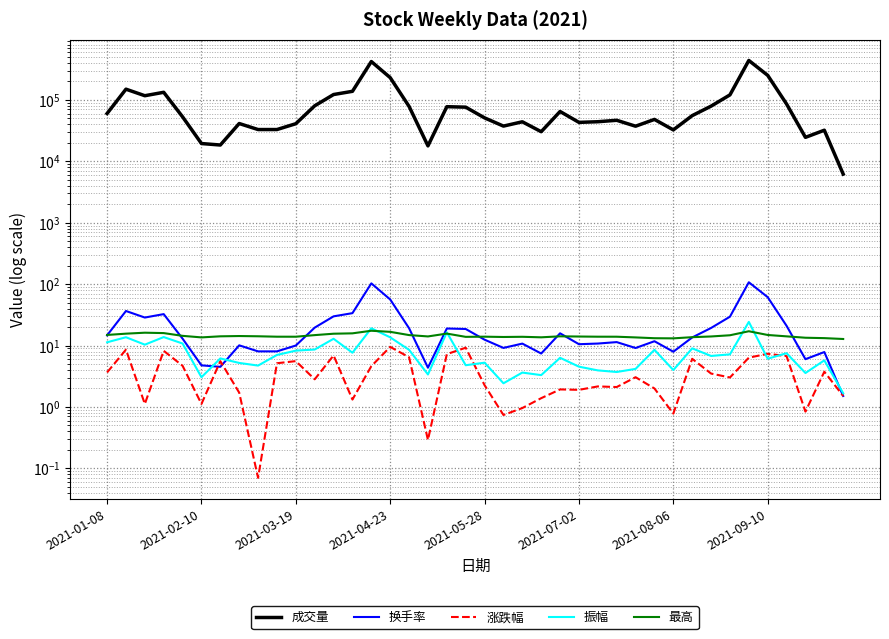

What is the total value across all series at 2021-05-28?

53125.8